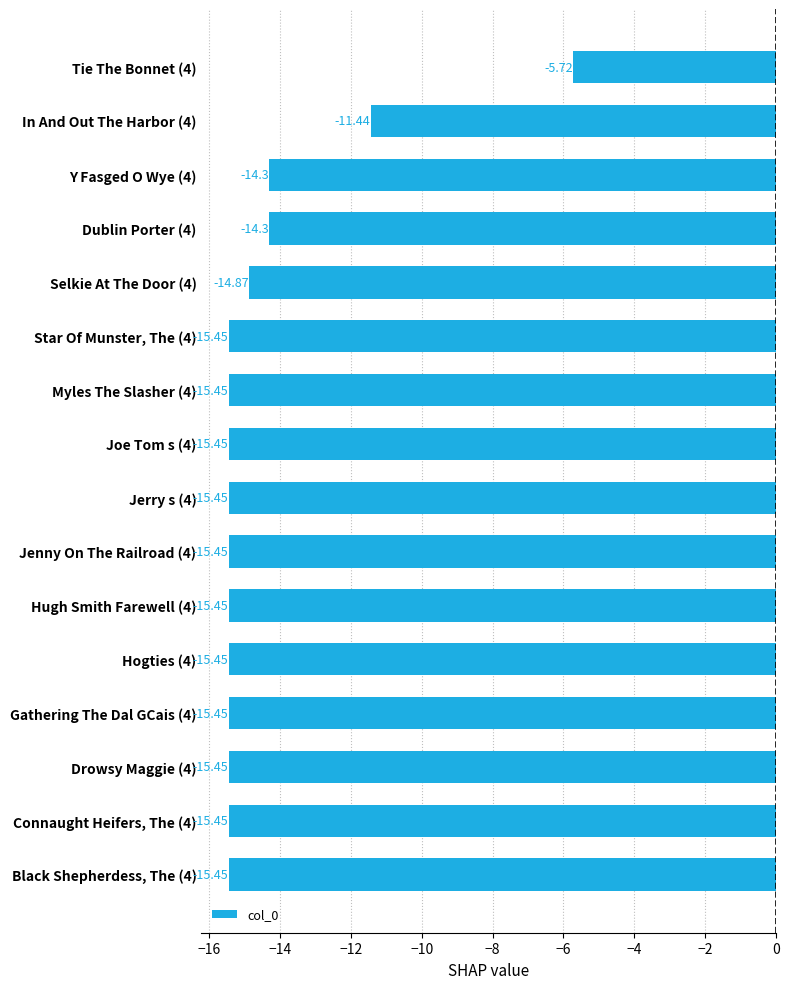

What is the average value?

-14.4